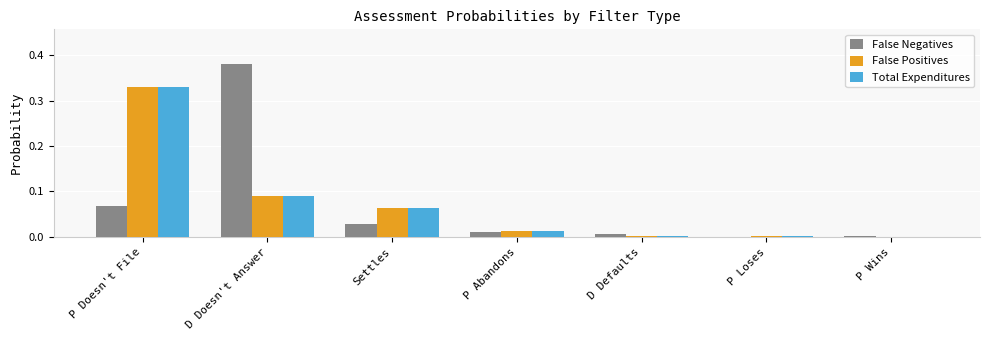

Which series changed the most between D Doesn't Answer and D Defaults?

False Negatives